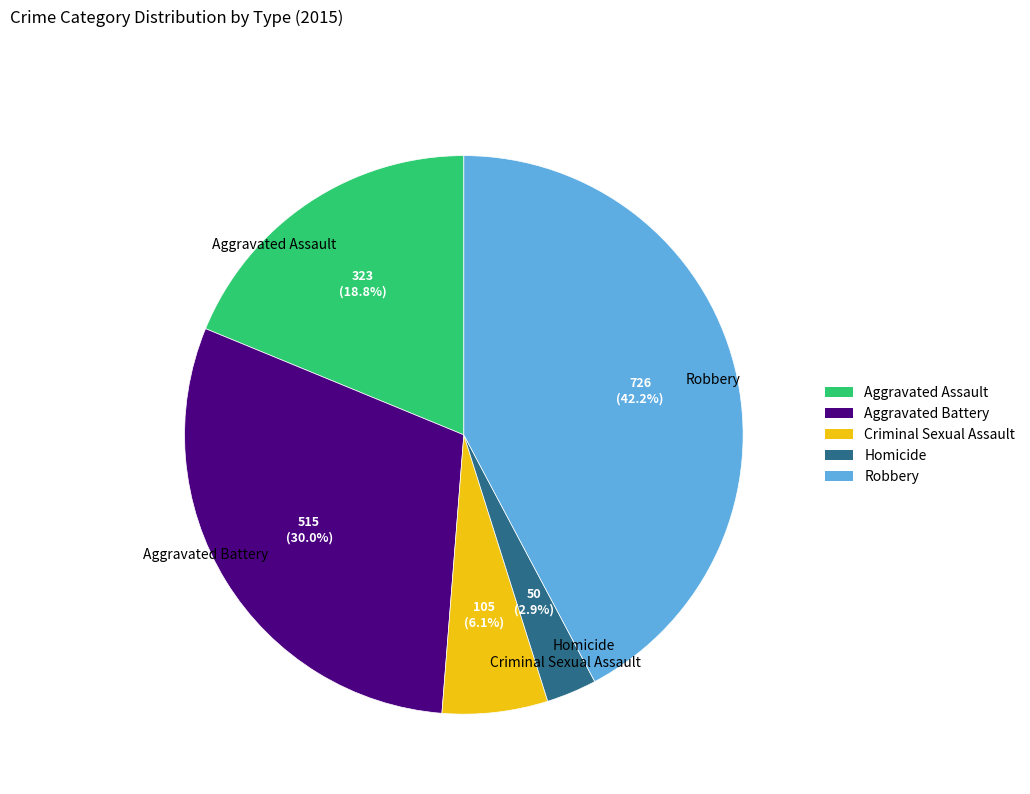

Between Criminal Sexual Assault and Homicide, which is larger?

Criminal Sexual Assault